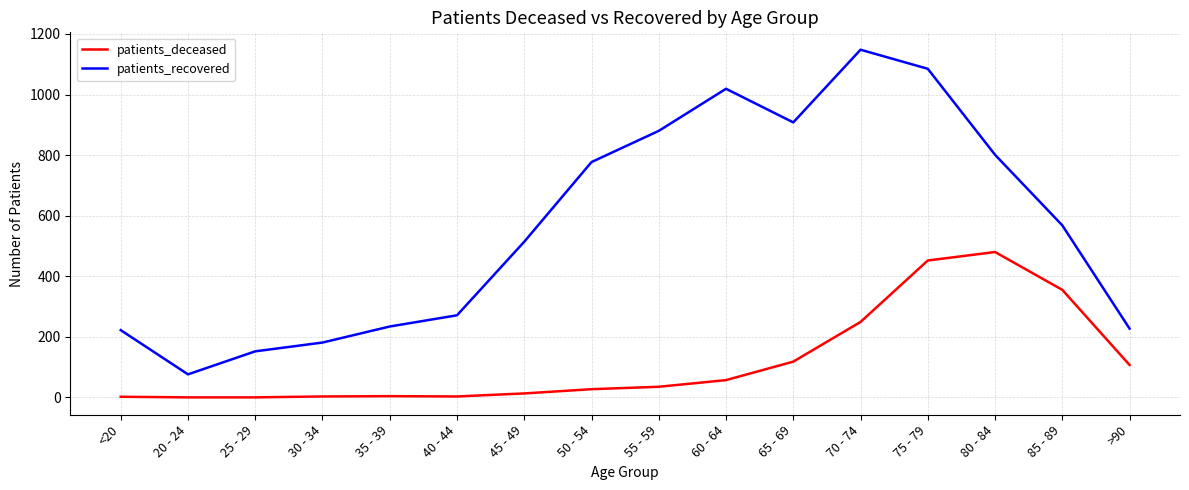

What is the spread (max minus min) of values at >90?

120